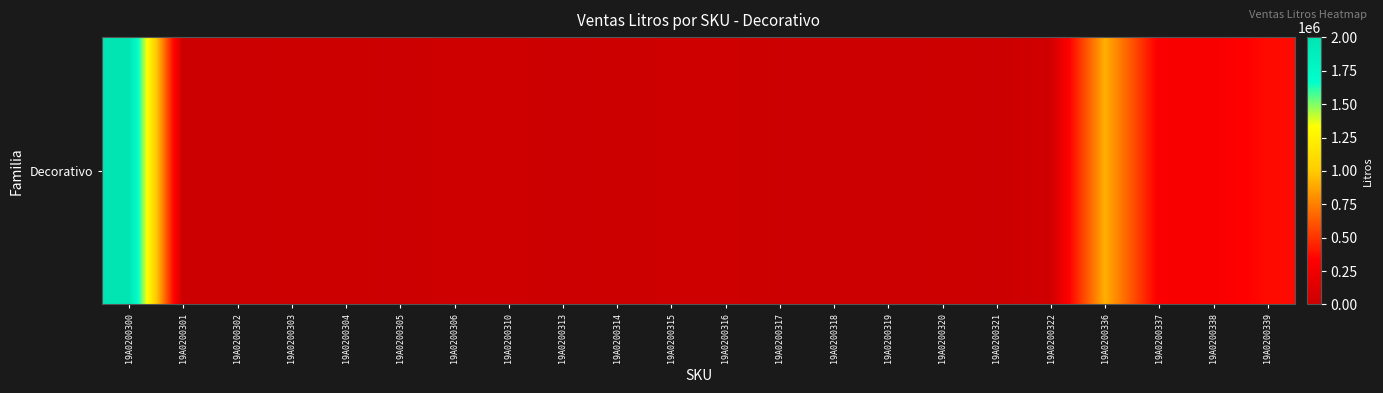

Reading left to right, extract all data points from this chart.

2001802	532	0	11856	14687	2489	24529	24529	0	14573	16017	19019	6536	7087	1463	14193	4750	39615	909141	302878	291785	368778